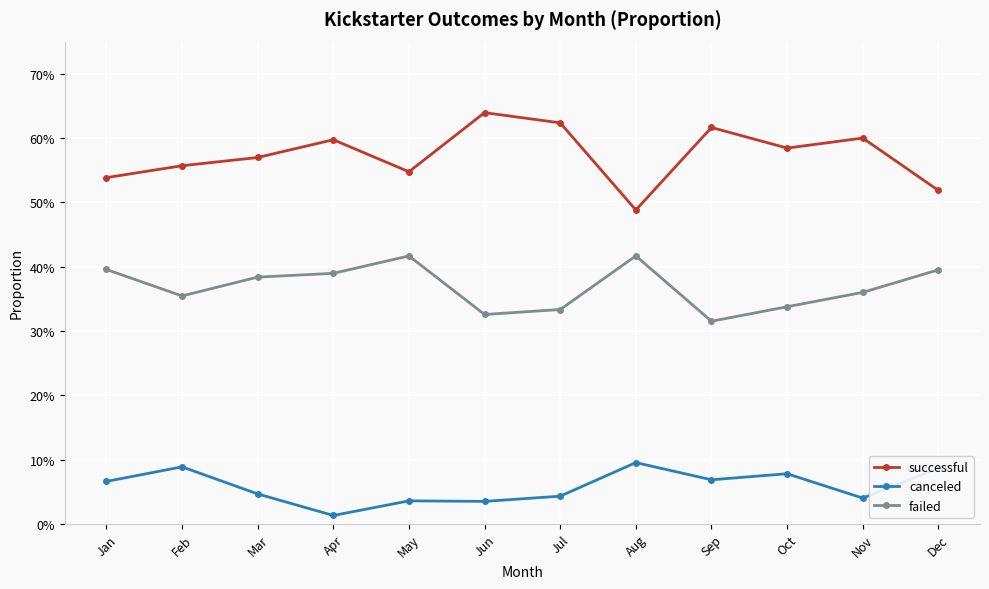

In failed, how many points are lower than both neighbors (excluding endpoints)?

3